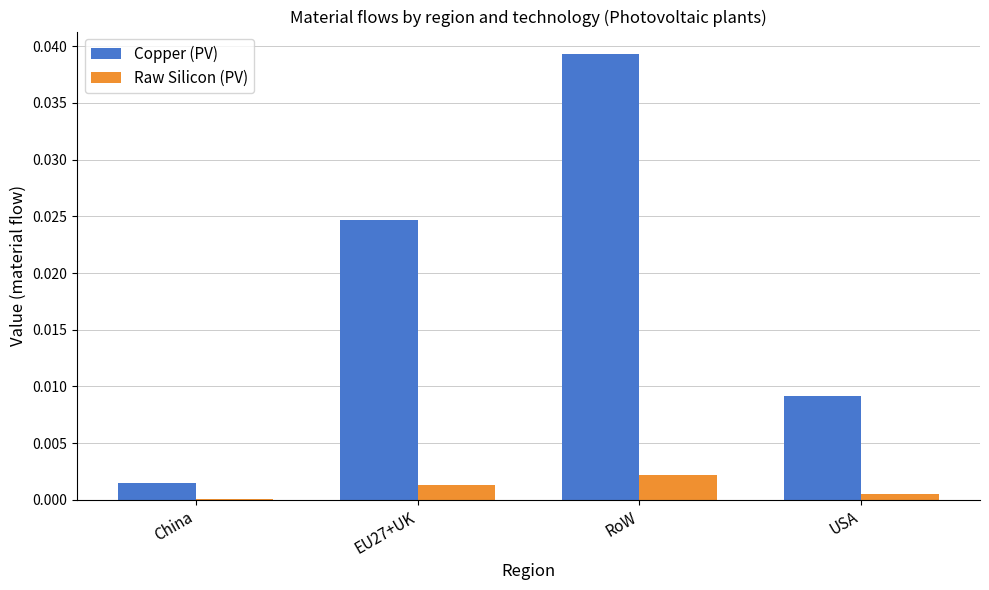

What is the sum of the Copper (PV) values at EU27+UK and RoW?

0.1